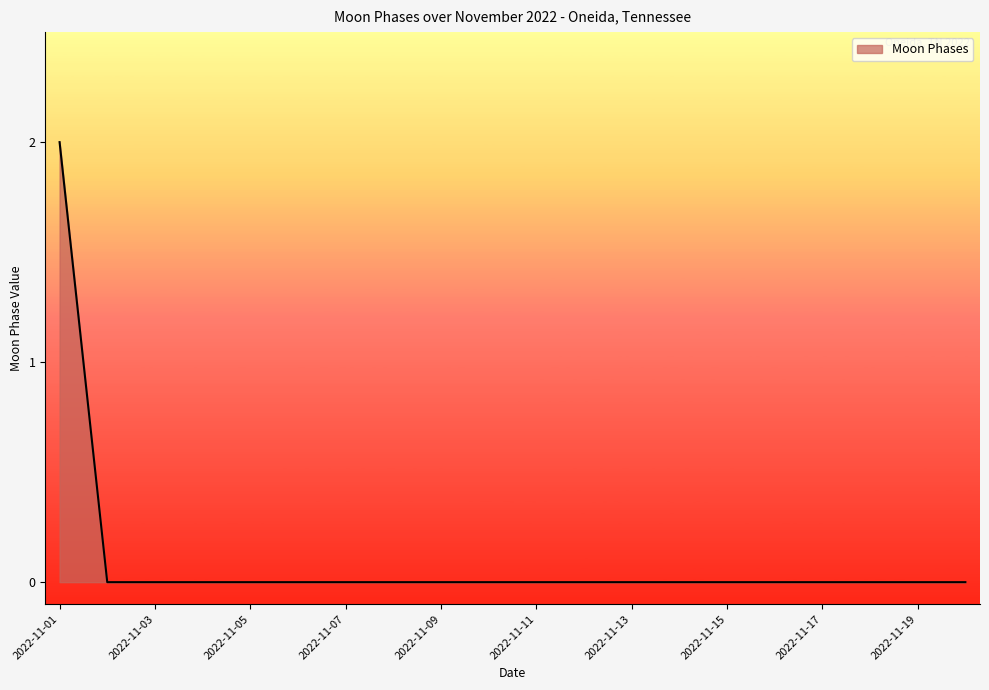

Reading left to right, list all the values displayed in this chart.

2	0	0	0	0	0	0	0	0	0	0	0	0	0	0	0	0	0	0	0